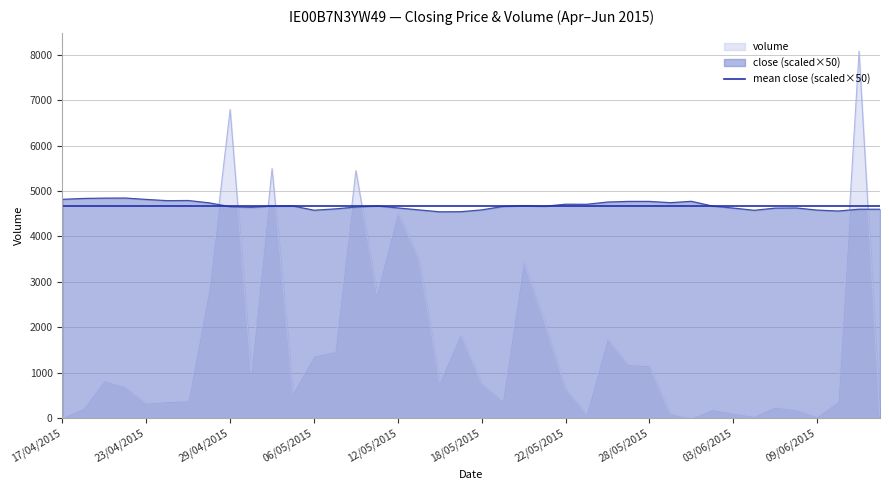

What is the total value across all series at 13/05/2015?

8102.0